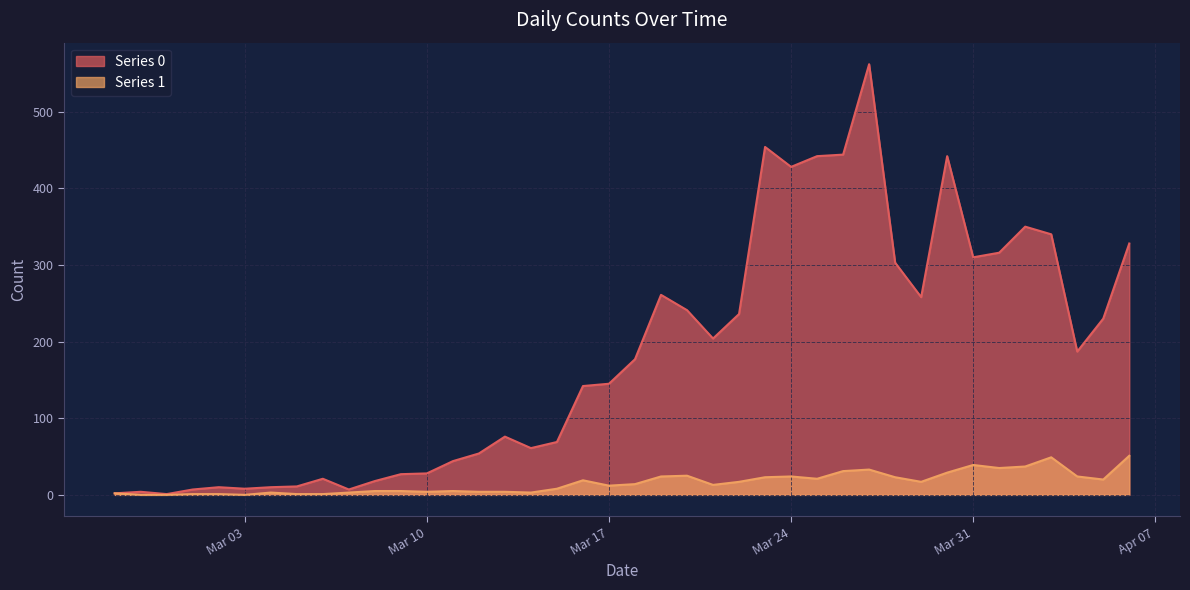

True or false: Series 1 and Series 0 cross at least once.

False